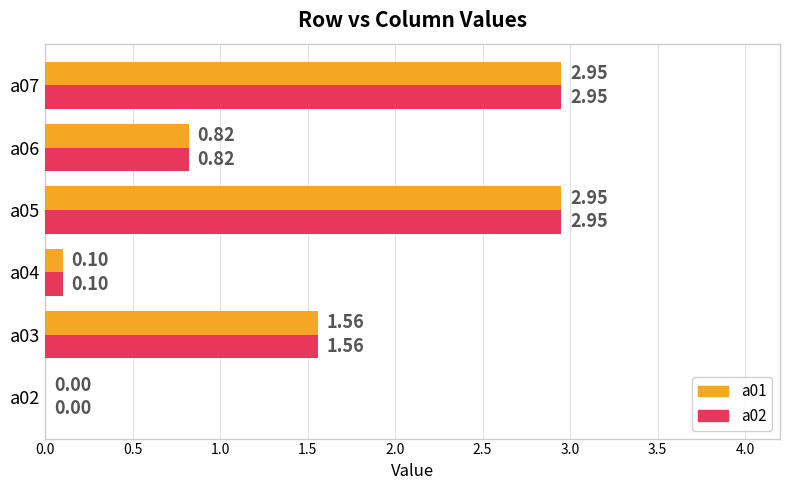

What is the sum of the a02 values at a06 and a03?

2.4